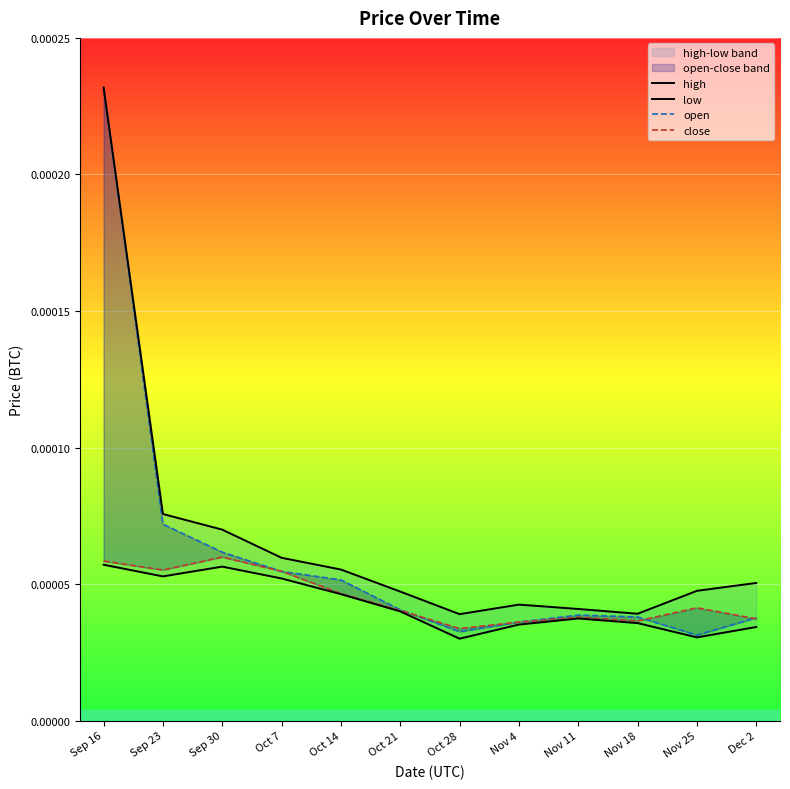

List the labels in order of low value, largest first.

Sep 16, Sep 30, Sep 23, Oct 7, Oct 14, Oct 21, Nov 11, Nov 18, Nov 4, Dec 2, Nov 25, Oct 28